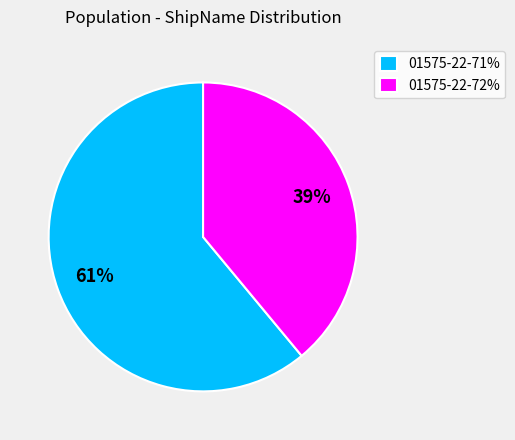

To the nearest percent, what is the difference between the 01575-22-72% and 01575-22-71% slice percentages?

22%